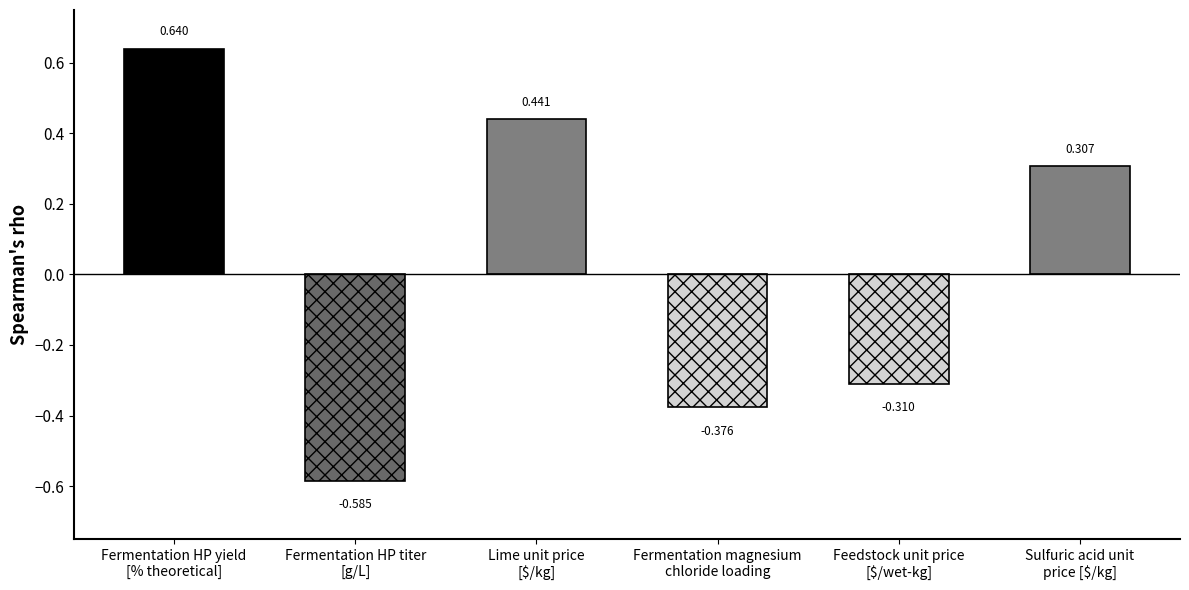

Rank the categories by value from highest to lowest.

Fermentation HP yield
[% theoretical], Lime unit price
[$/kg], Sulfuric acid unit
price [$/kg], Feedstock unit price
[$/wet-kg], Fermentation magnesium
chloride loading, Fermentation HP titer
[g/L]